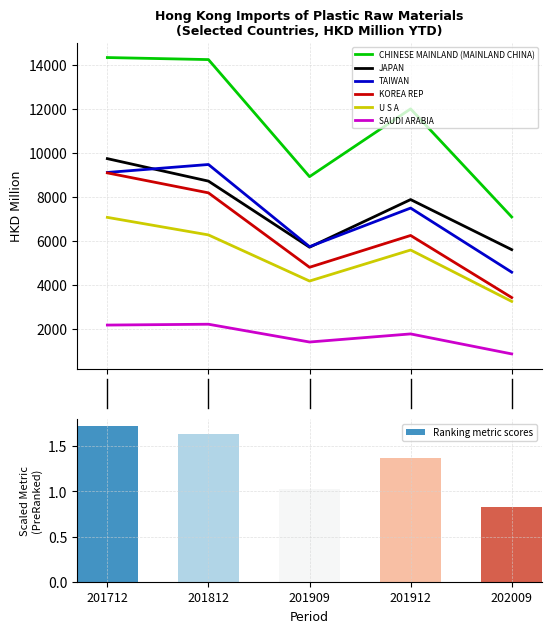

At which category does the chart reach its peak across all series?

201712